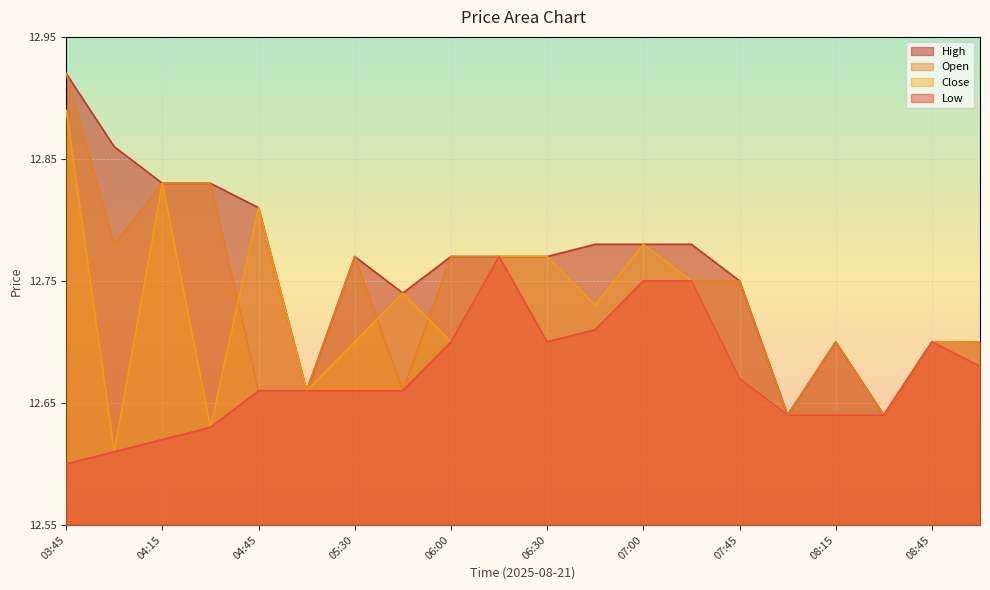

Which category has the highest value in the Low series?

06:15